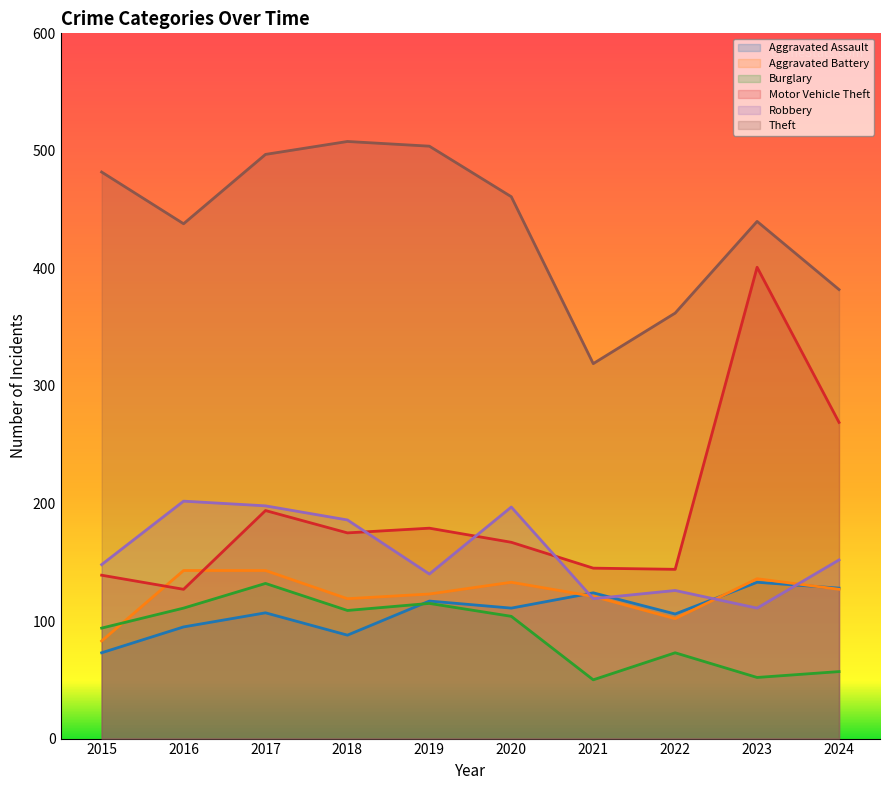

Reading right to left, extract all data points from this chart.

Aggravated Assault: 128	133	106	124	111	117	88	107	95	73
Aggravated Battery: 127	136	102	121	133	123	119	143	143	83
Burglary: 57	52	73	50	104	115	109	132	111	94
Motor Vehicle Theft: 269	401	144	145	167	179	175	194	127	139
Robbery: 152	111	126	119	197	140	186	198	202	148
Theft: 382	440	362	319	461	504	508	497	438	482